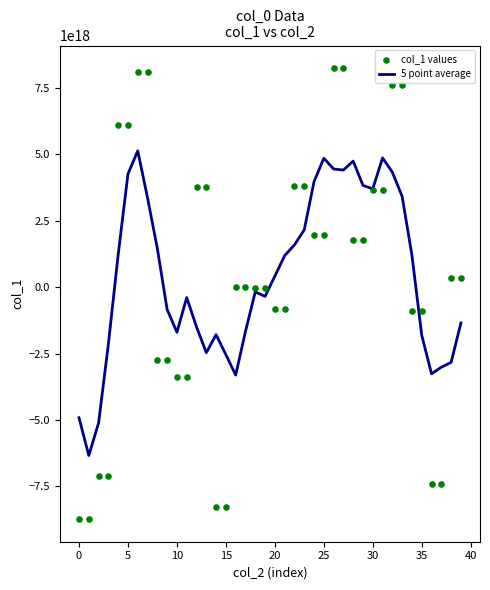

Which series reaches the minimum Y coordinate?

col_1 values